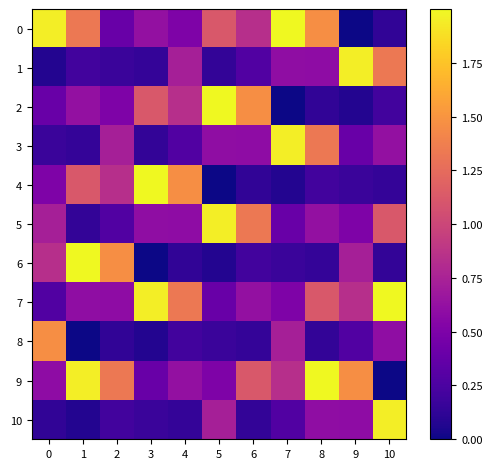

Rank the series at 8 from highest to lowest value.

9, 0, 3, 7, 5, 10, 1, 4, 6, 8, 2